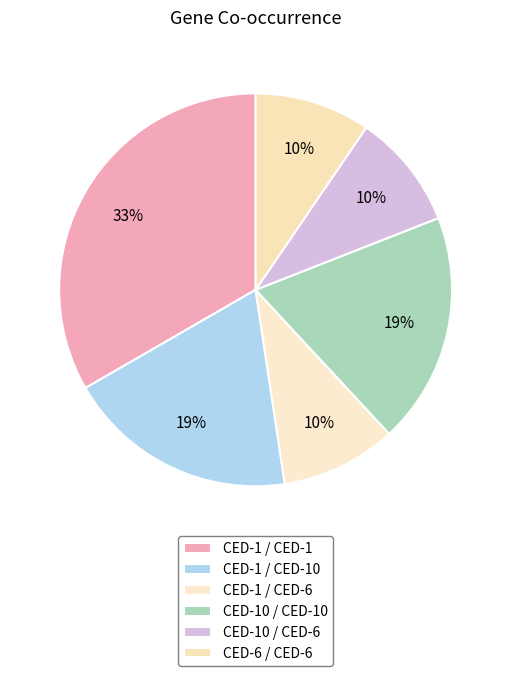

Is there any slice that represents more than half of the pie?

No